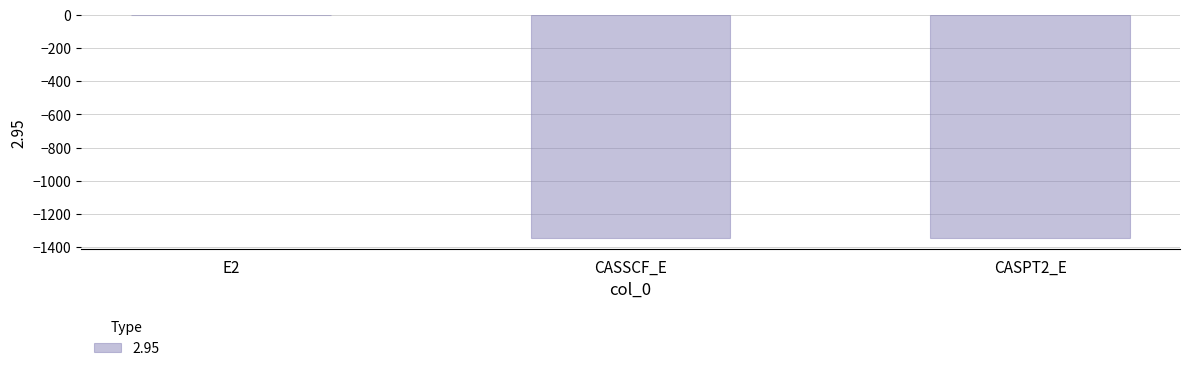

The chart shows a value of -1345.5 at CASSCF_E. True or false?

True